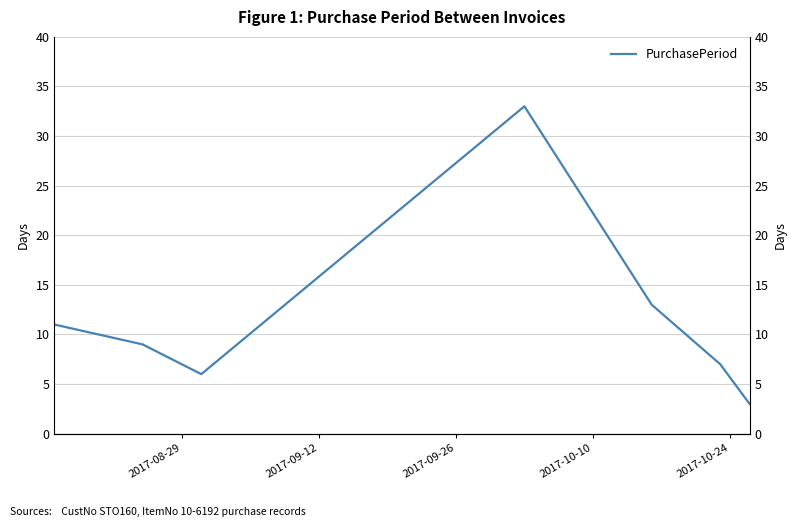

What is the smallest value displayed?

3